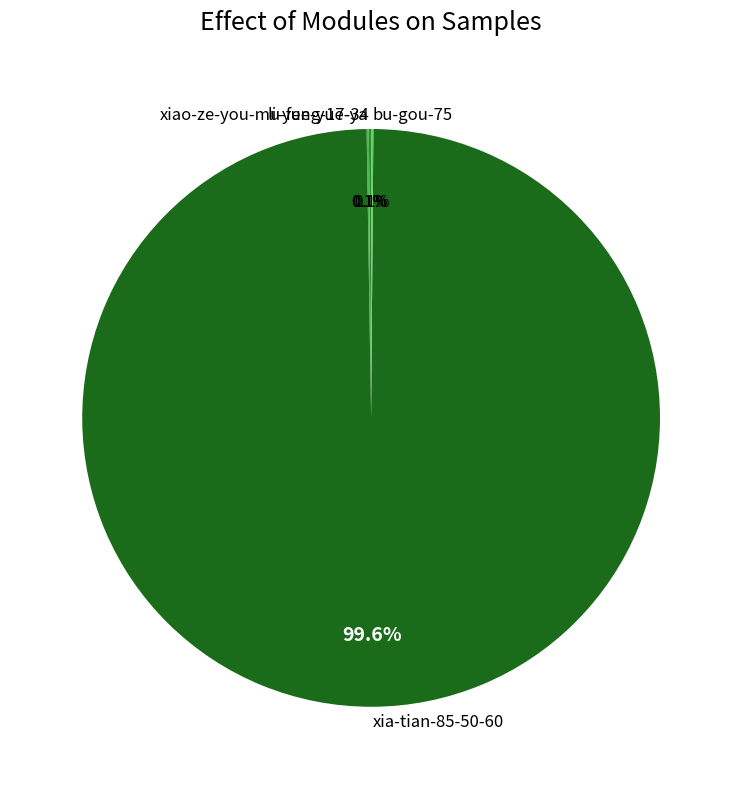

What is the largest slice in the pie chart?

xia-tian-85-50-60